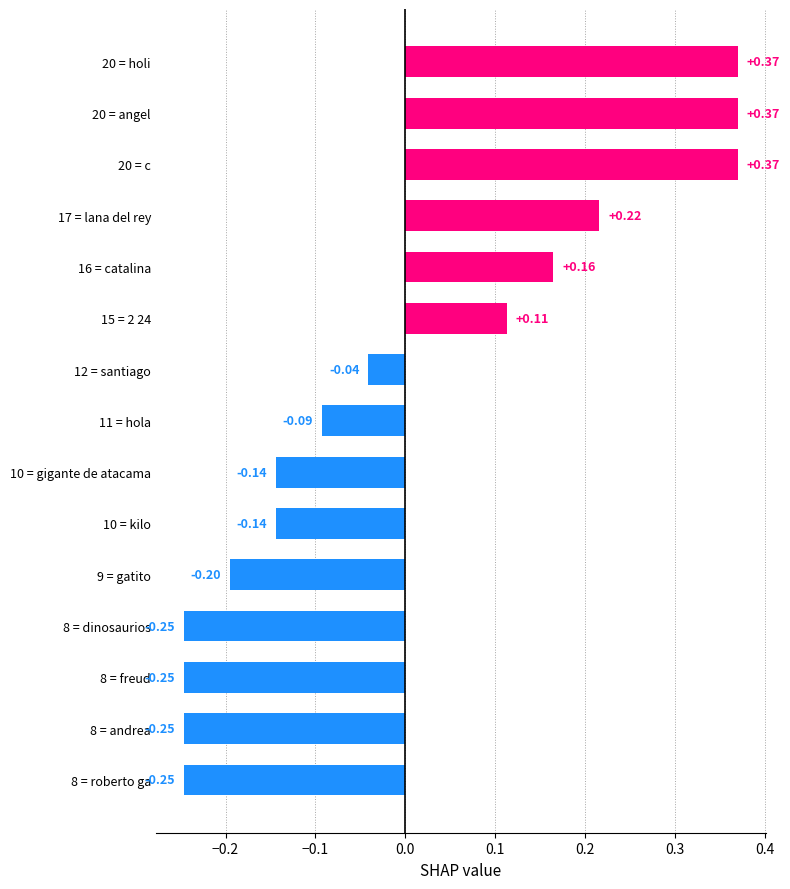

What is the difference between the maximum and minimum values?

0.6